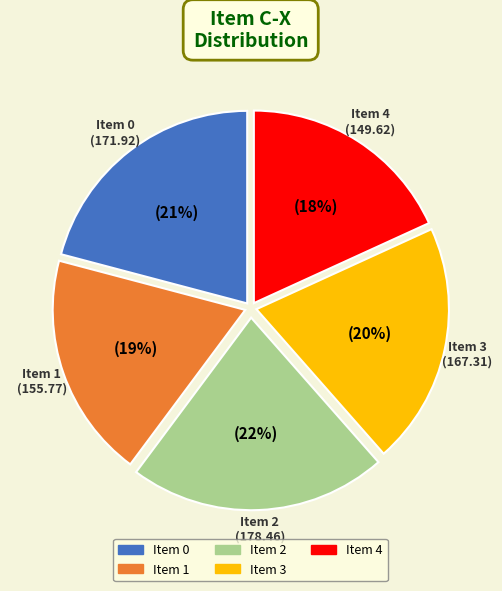

What is the change in value from 0 to 1?

-16.1